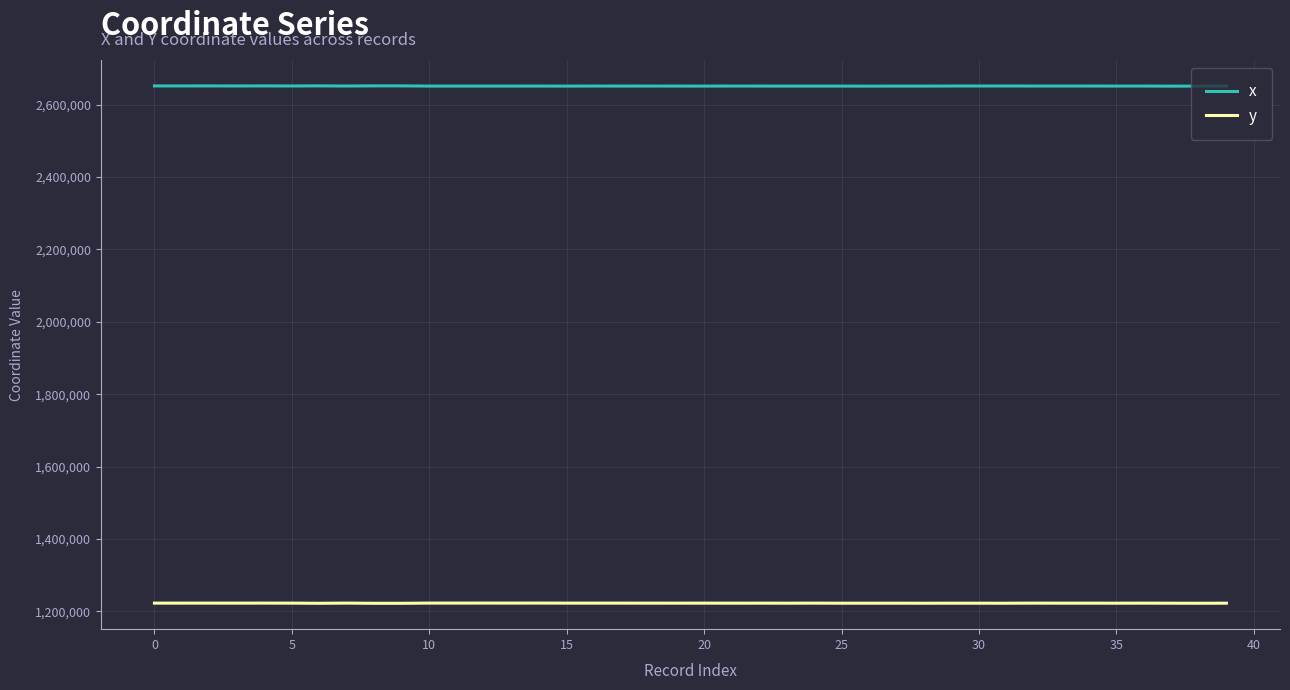

Which series has the largest total across all categories?

x